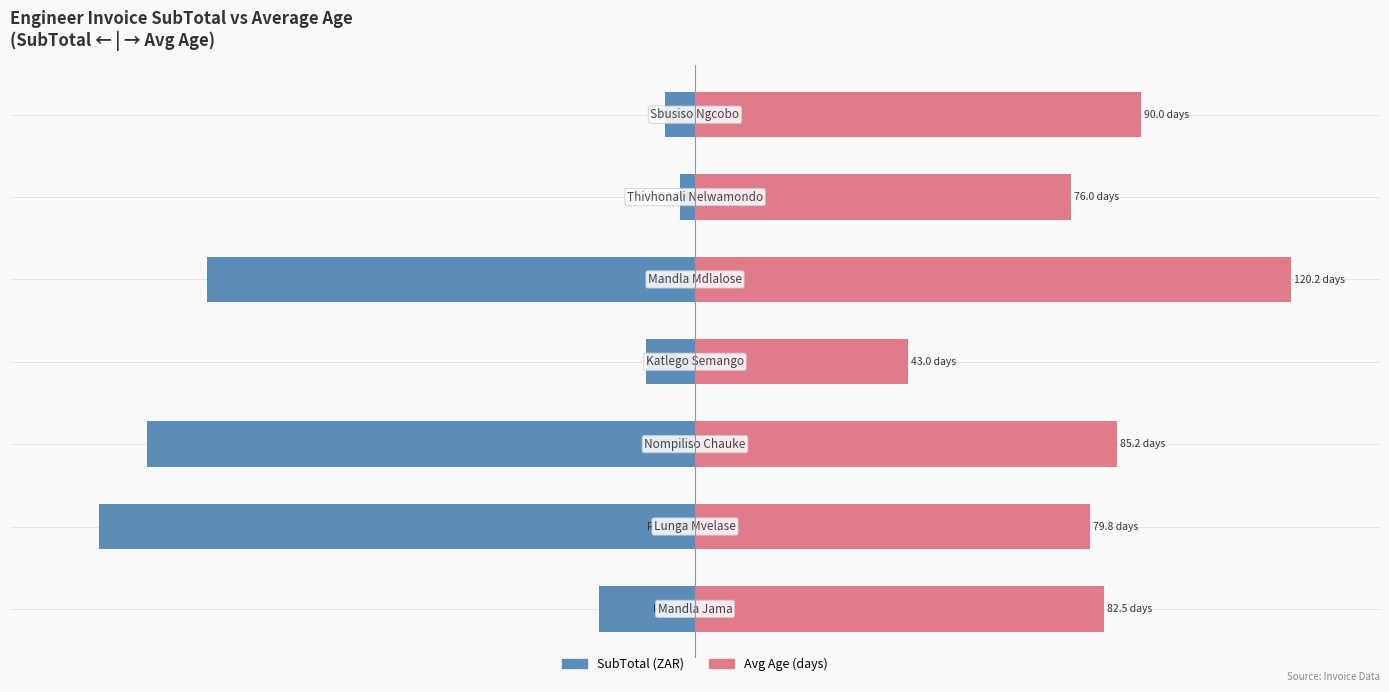

How many groups of bars are there?

7